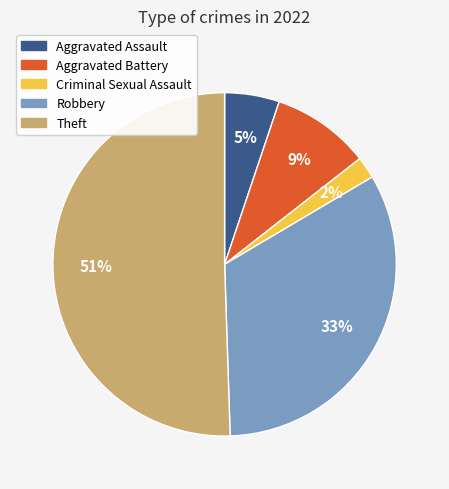

The Robbery slice represents 33% of the pie. True or false?

True